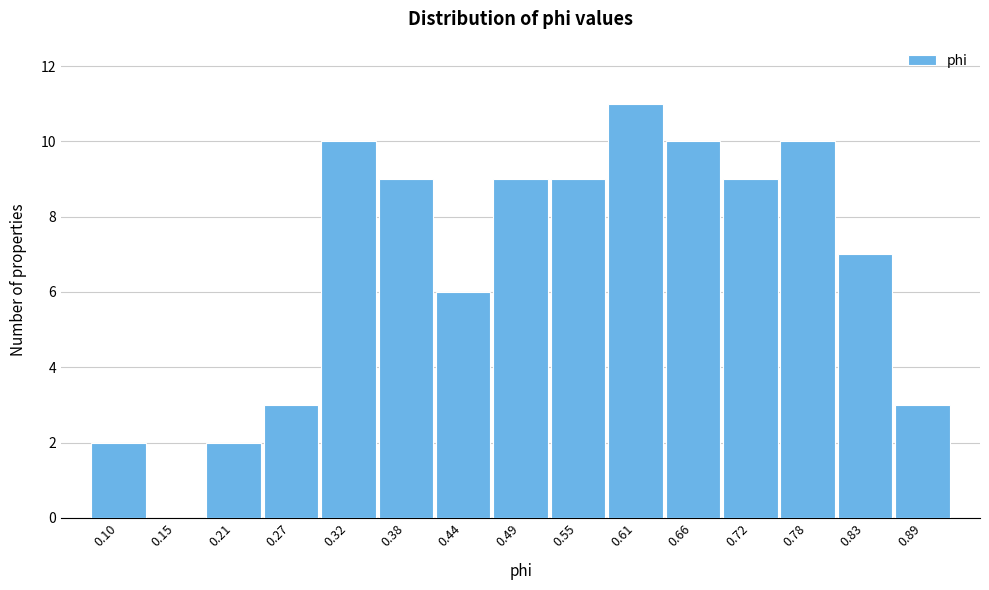

Reading left to right, what are all the values shown in this chart?

0.10=2	0.15=0	0.21=2	0.27=3	0.32=10	0.38=9	0.44=6	0.49=9	0.55=9	0.61=11	0.66=10	0.72=9	0.78=10	0.83=7	0.89=3